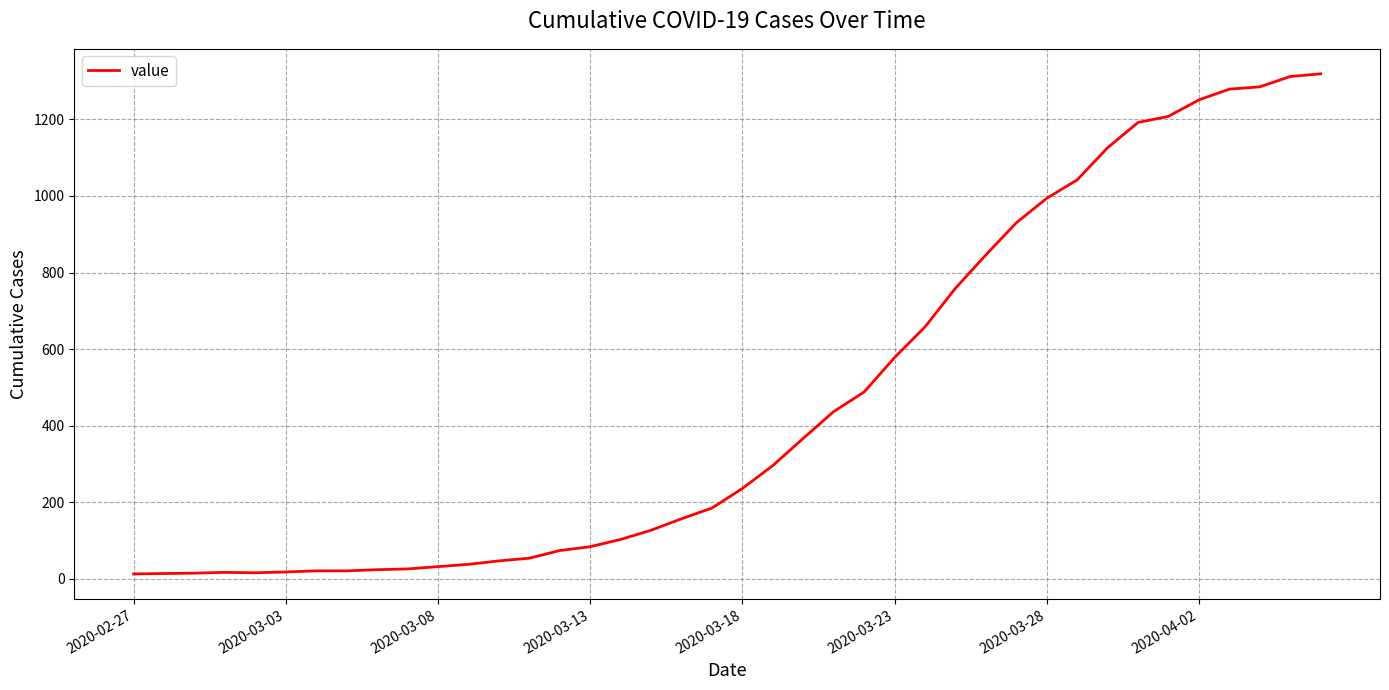

What is the difference between the maximum and minimum values?

1306